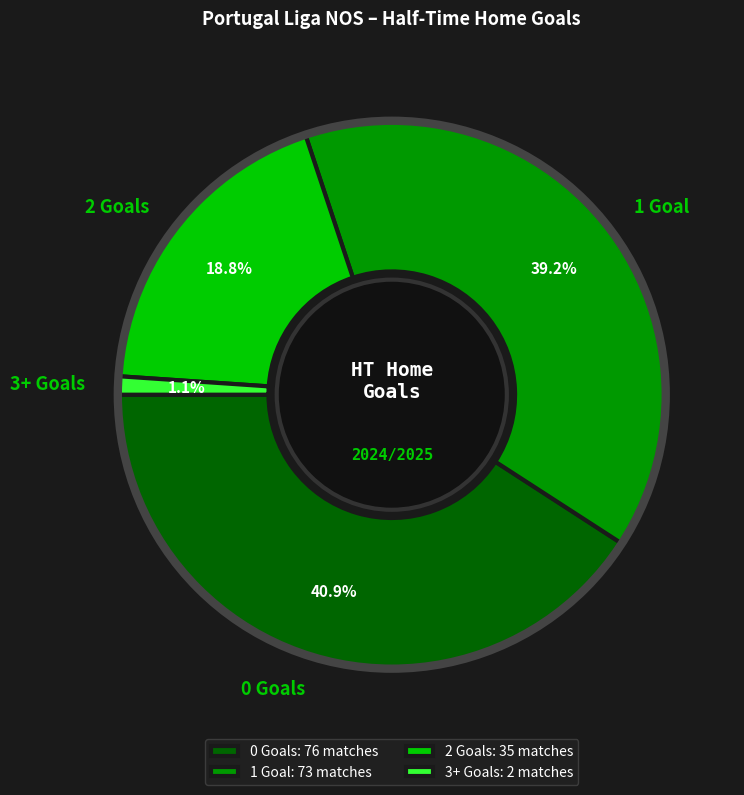

What portion of the pie excludes 2?

81.2%